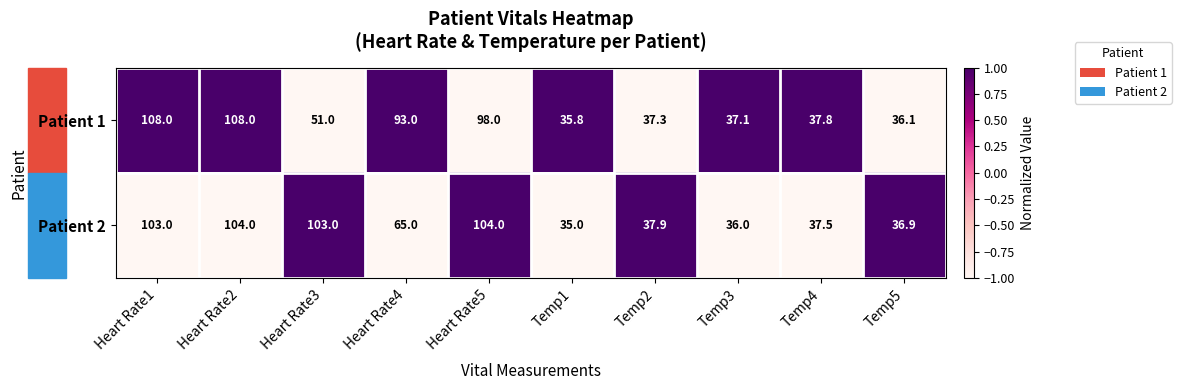

What is the difference between the Patient 1 values at Temp4 and Heart Rate5?

60.2